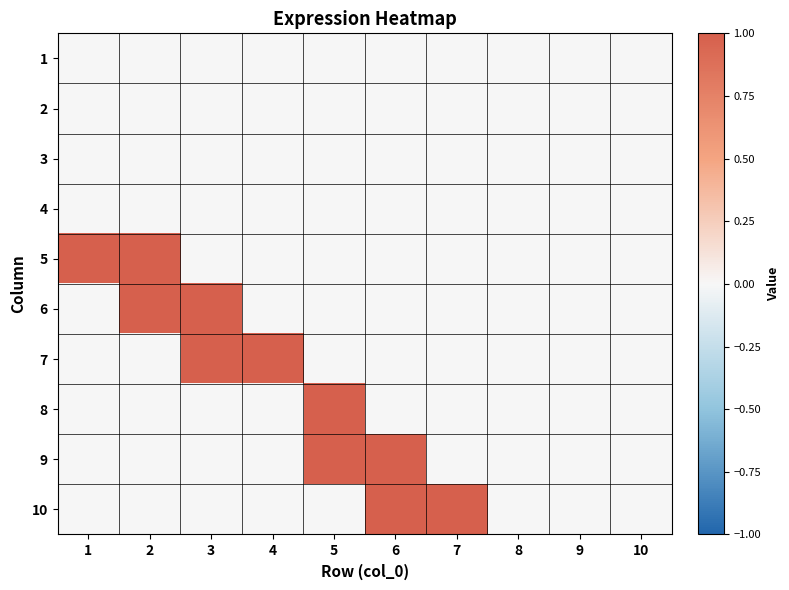

Which category has the lowest value across all series?

1